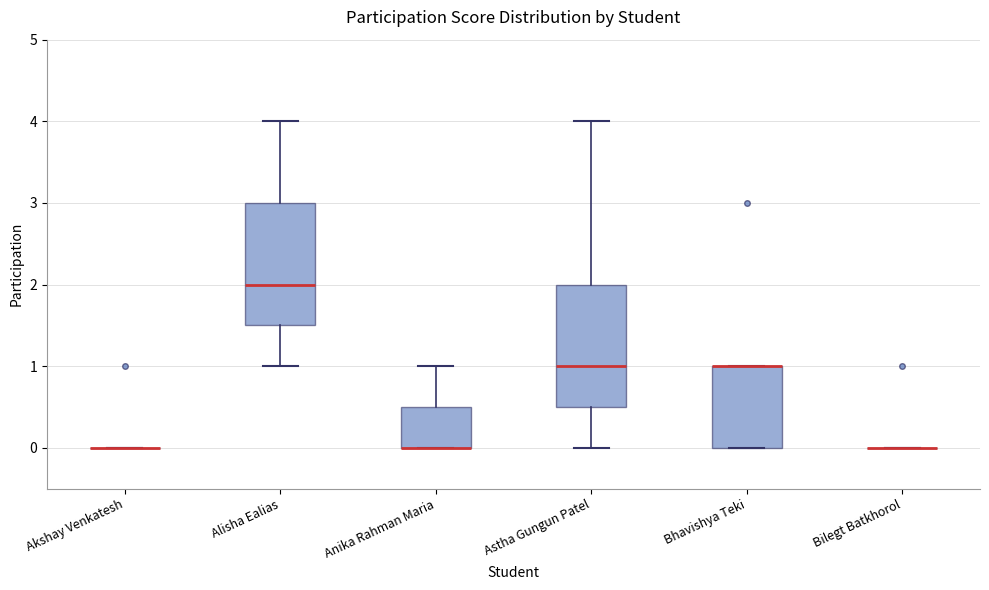

Reading left to right, read every box against the y-axis: the position of its median line, the range the box covers, and the ends of its whiskers. The values are not printed on the chart, so give them approximately, as read against the axis.

Akshay Venkatesh: box collapsed to a line at 0.0, whiskers 0.0 to 0.0
Alisha Ealias: median 2.0, box 1.5 to 3.0, whiskers 1.0 to 4.0
Anika Rahman Maria: median 0.0 (drawn on the box's lower edge), box 0.0 to 0.5, whiskers 0.0 to 1.0
Astha Gungun Patel: median 1.0, box 0.5 to 2.0, whiskers 0.0 to 4.0
Bhavishya Teki: median 1.0 (drawn on the box's upper edge), box 0.0 to 1.0, whiskers 0.0 to 1.0
Bilegt Batkhorol: box collapsed to a line at 0.0, whiskers 0.0 to 0.0